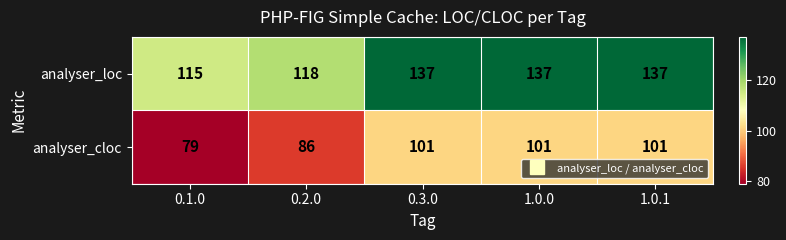

Reading left to right, list all the values displayed in this chart.

analyser_loc: 115	118	137	137	137
analyser_cloc: 79	86	101	101	101